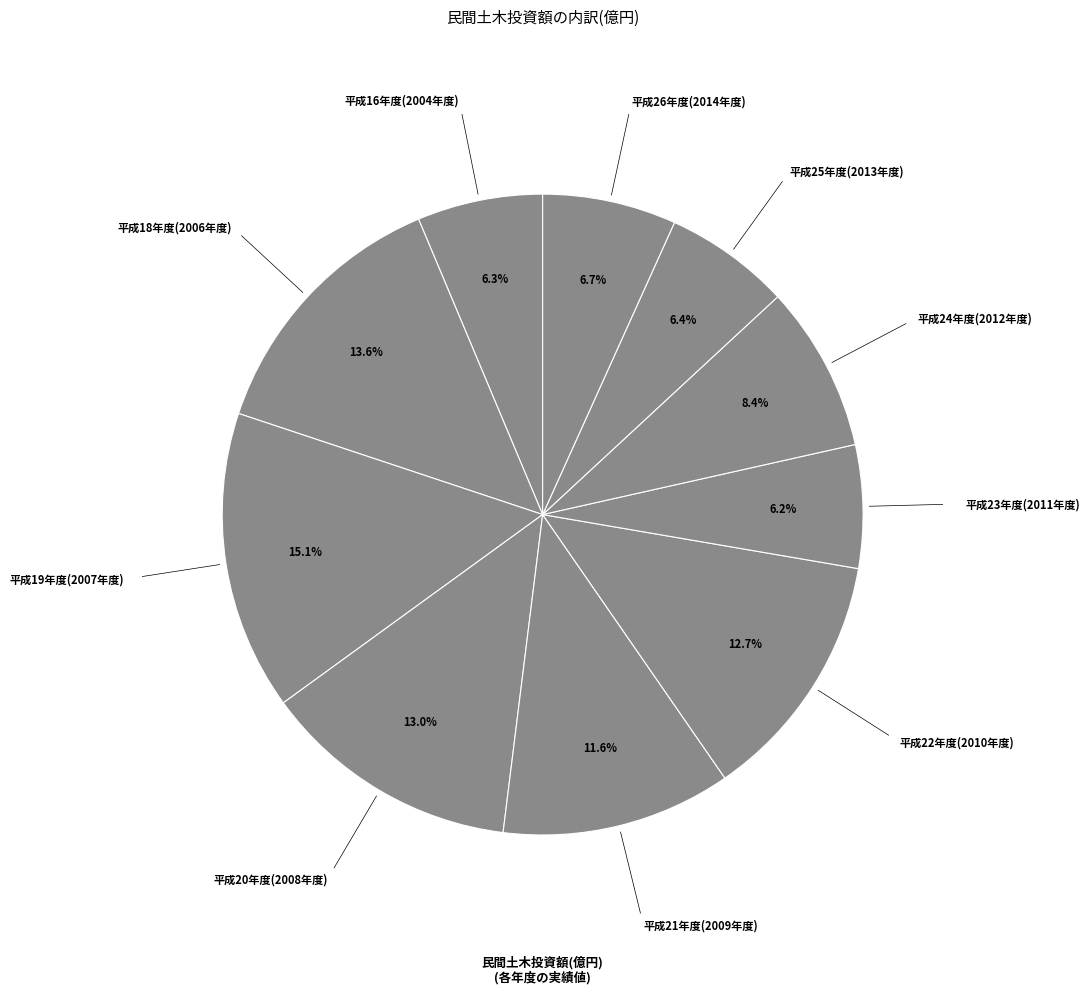

How many slices are in this pie chart?

10